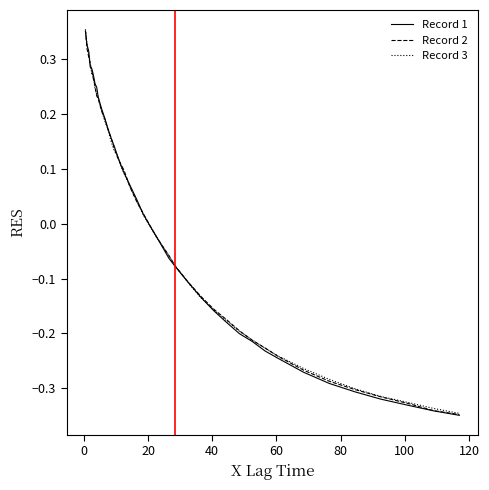

Is this an area chart (filled region under the line)?

No